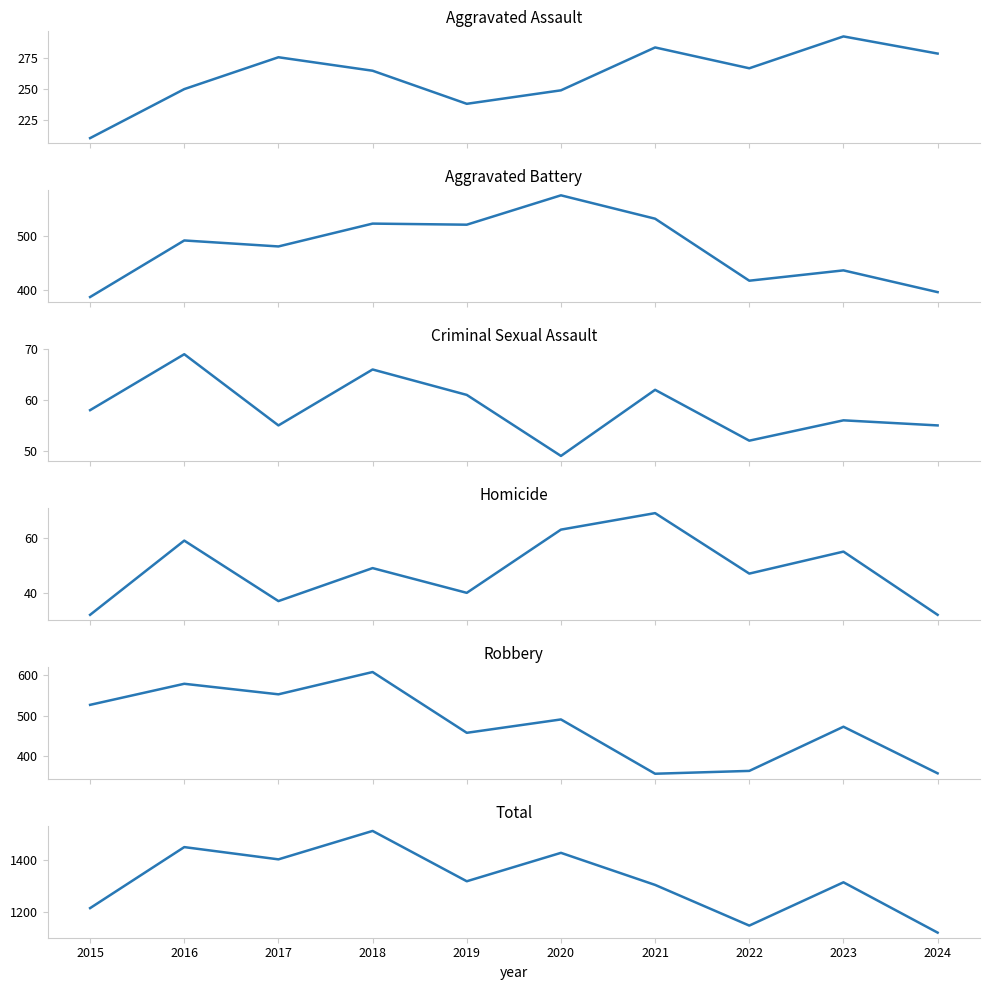

How many distinct data groups are displayed?

6